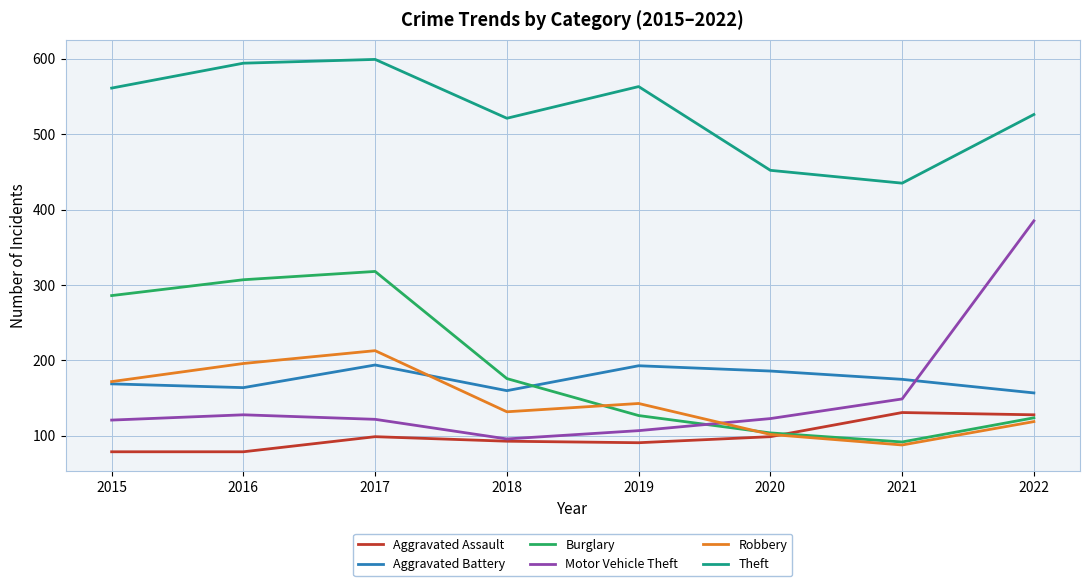

What is the smallest value displayed?

79